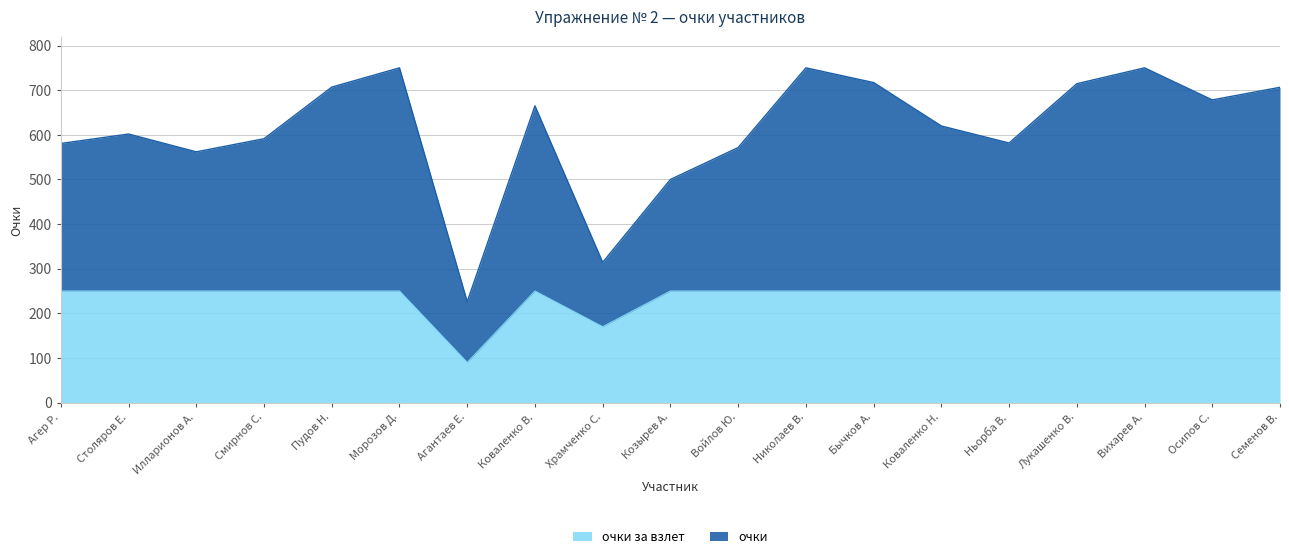

The value at Илларионов А. is 250. True or false?

True